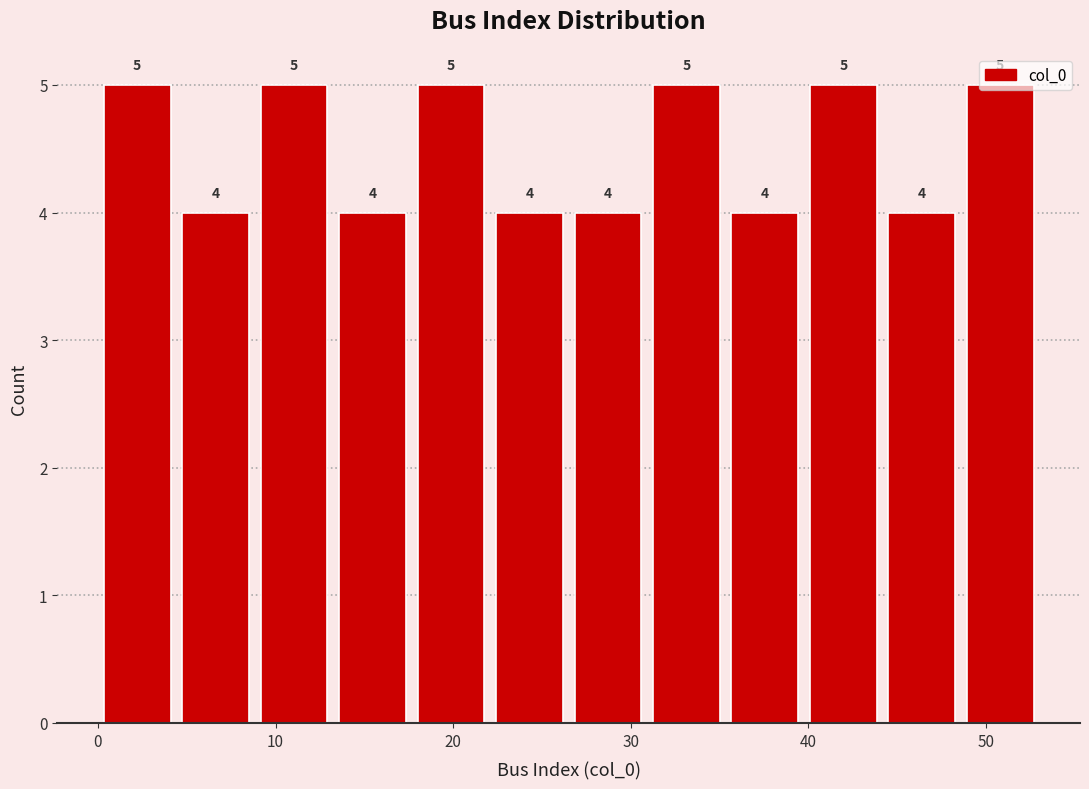

How tall is the bar that spans 44 to 49 on the x-axis? The bar edges are not printed on the chart, so give them approximately, as read against the axis.

4